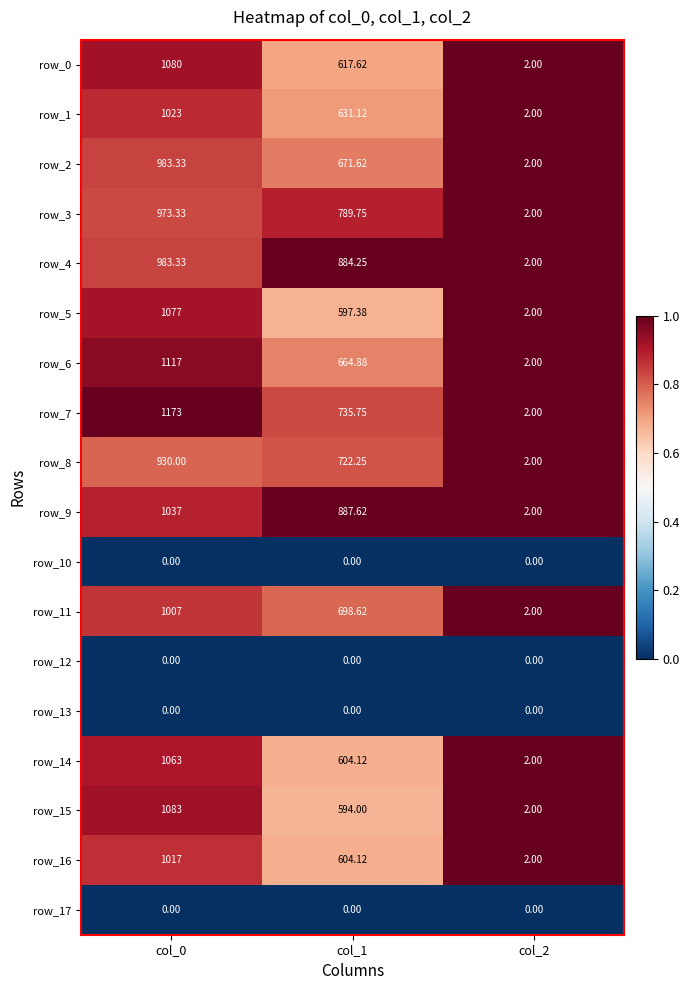

Is the value of row_12 at col_1 greater than the value of row_1 at col_1?

No